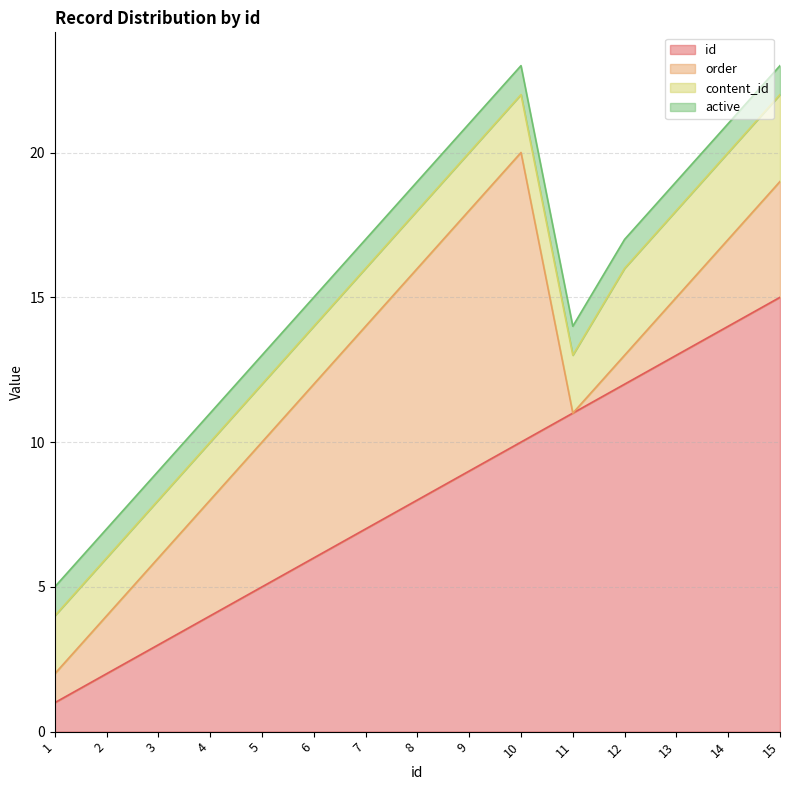

What is the value of the active point at the 14th from the left?

1